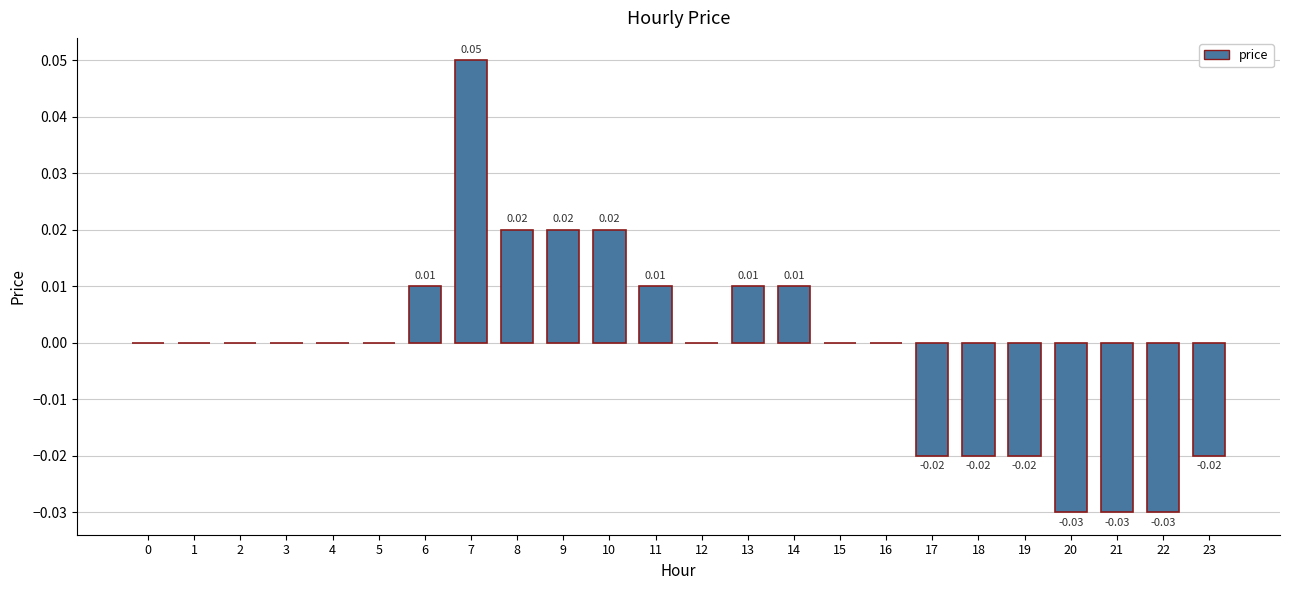

Between 5 and 20, which is larger?

5